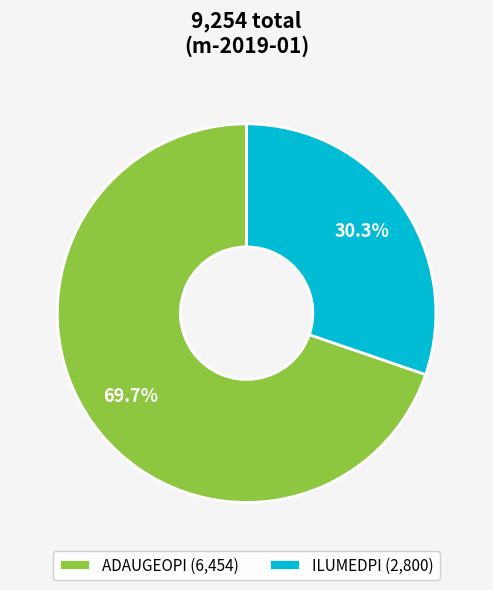

To the nearest percent, what is the difference between the ILUMEDPI and ADAUGEOPI slice percentages?

39%